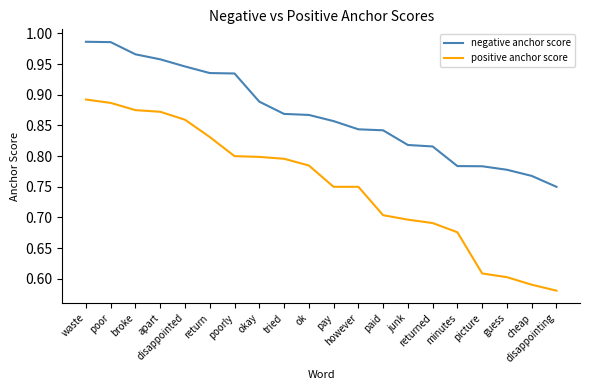

What position from the right is poor?

19